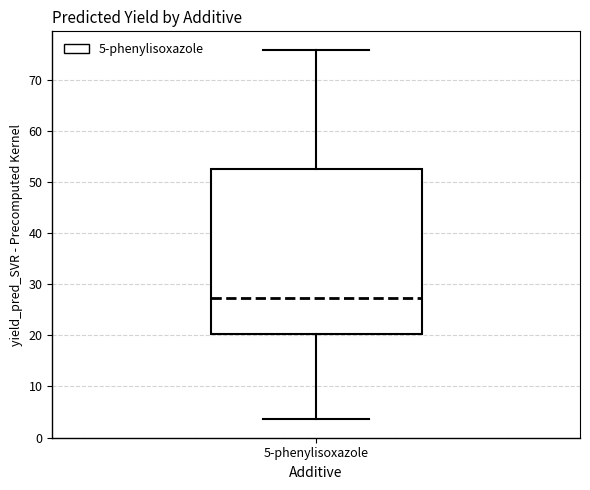

Where is the upper edge of the box for 5-phenylisoxazole on the y-axis? The values are not printed on the chart, so give them approximately, as read against the axis.

52